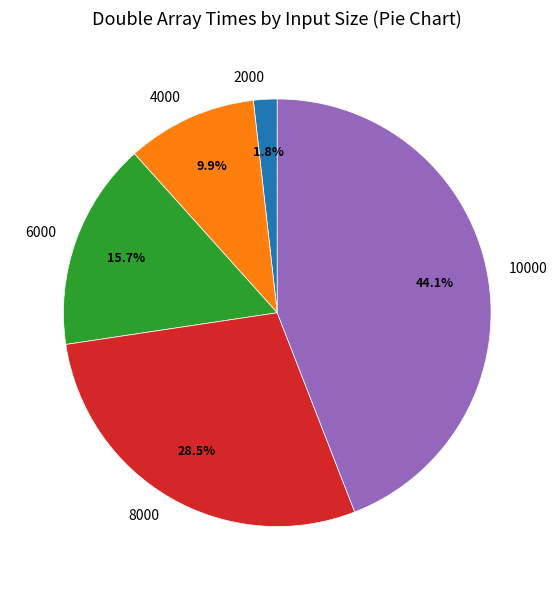

To the nearest percent, what is the average slice percentage?

20%